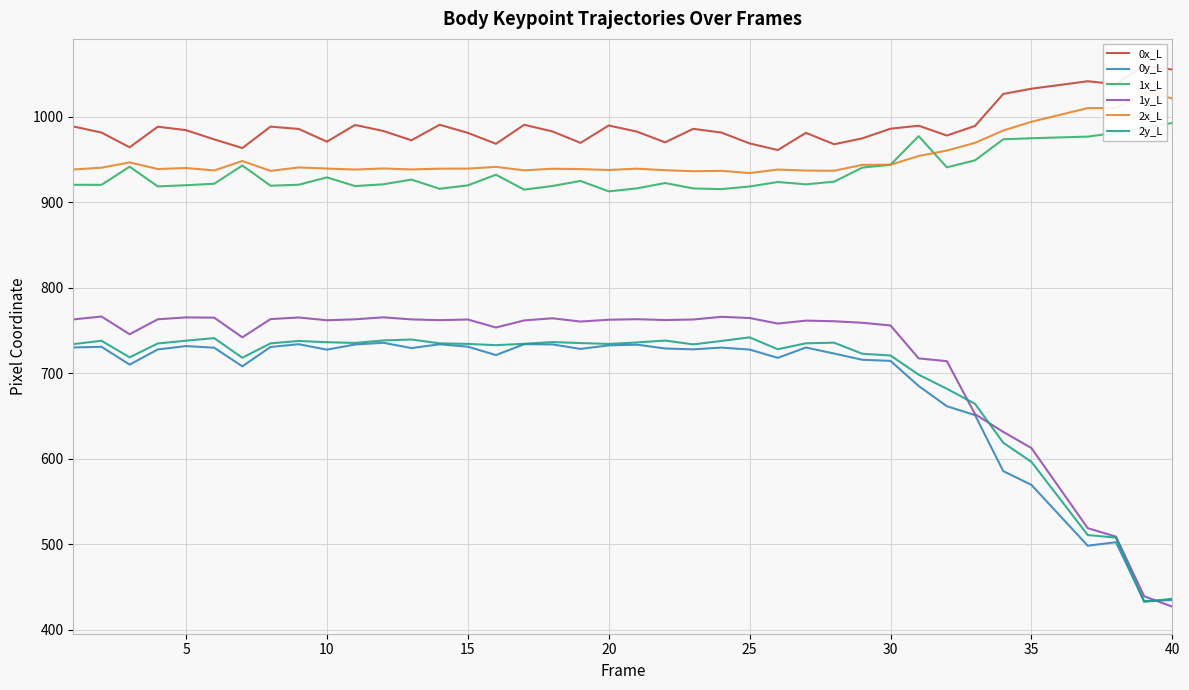

What is the lowest value of the 1y_L series?

427.1